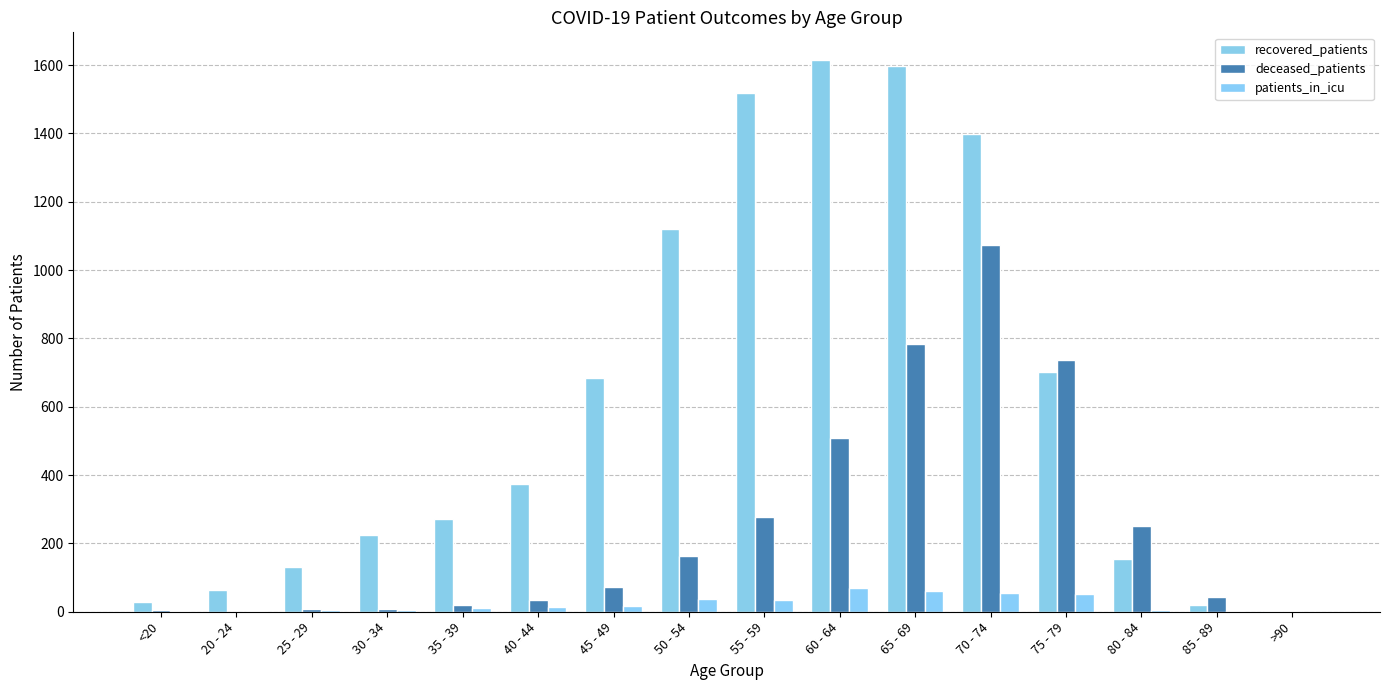

The patients_in_icu series shows 1 at 85 - 89. True or false?

True